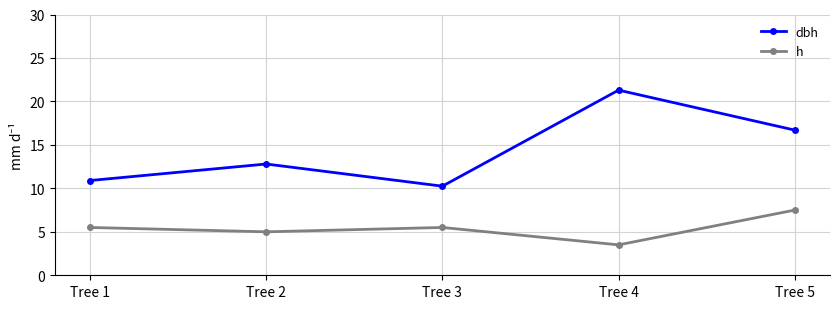

List the series in order of their overall mean, highest first.

dbh, h